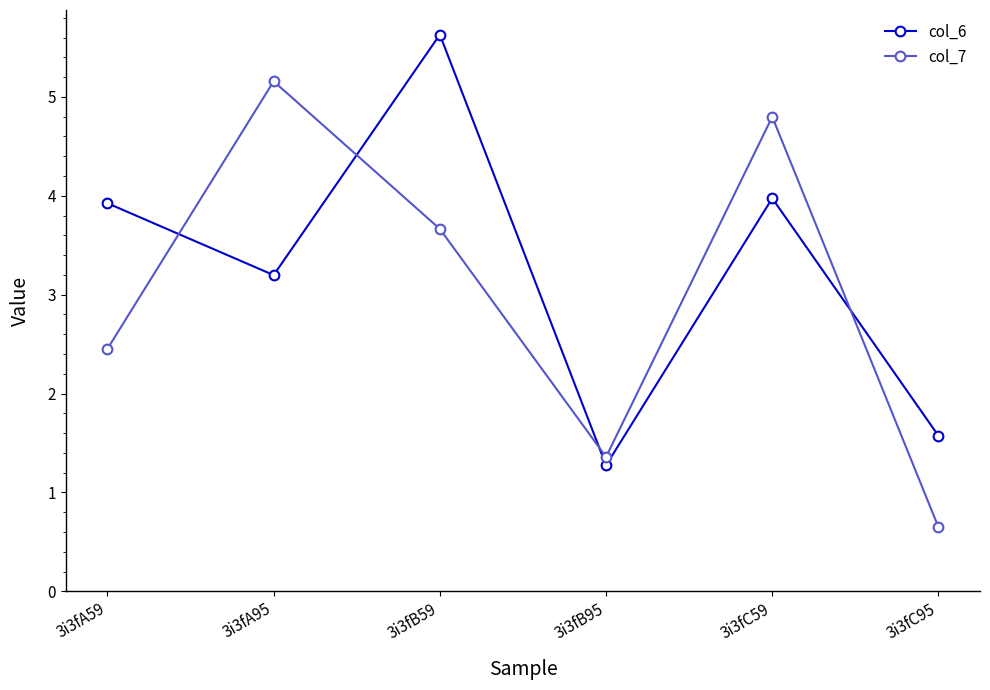

True or false: col_6 has a value of 1.9 at 3i3fA59.

False